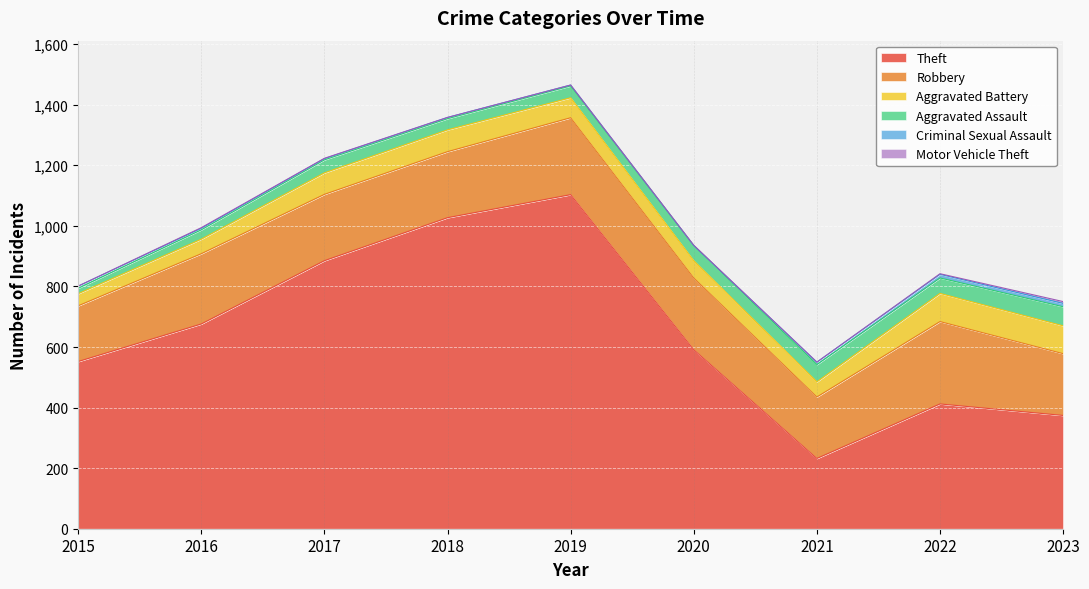

True or false: Theft and Aggravated Battery intersect in this chart.

False